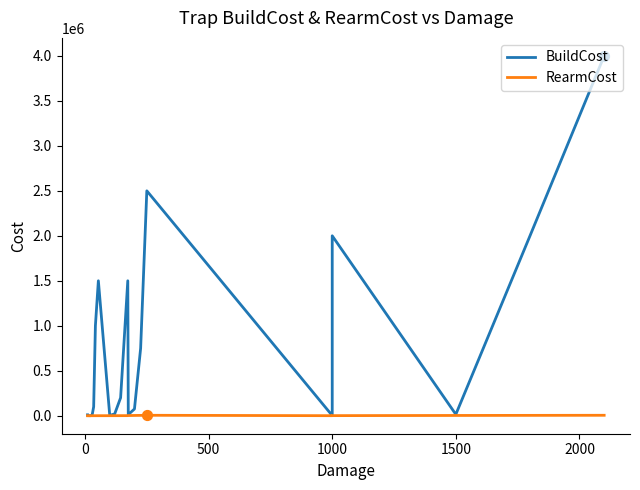

At how many categories does at least one series exceed 3721991?

1